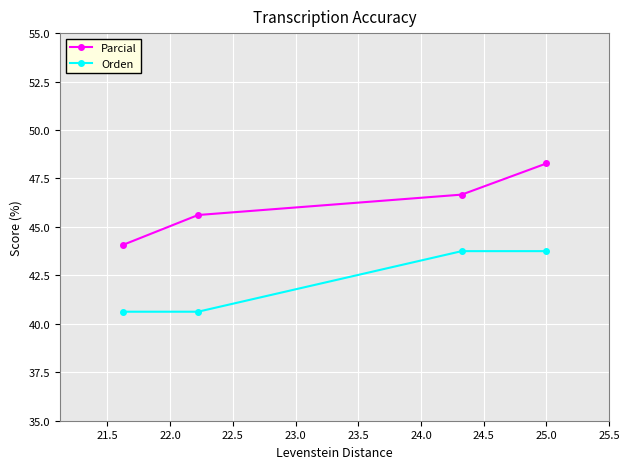

Reading right to left, transcribe all the data shown in this chart.

Parcial: 48.3	46.7	45.6	44.1
Orden: 43.8	43.8	40.6	40.6